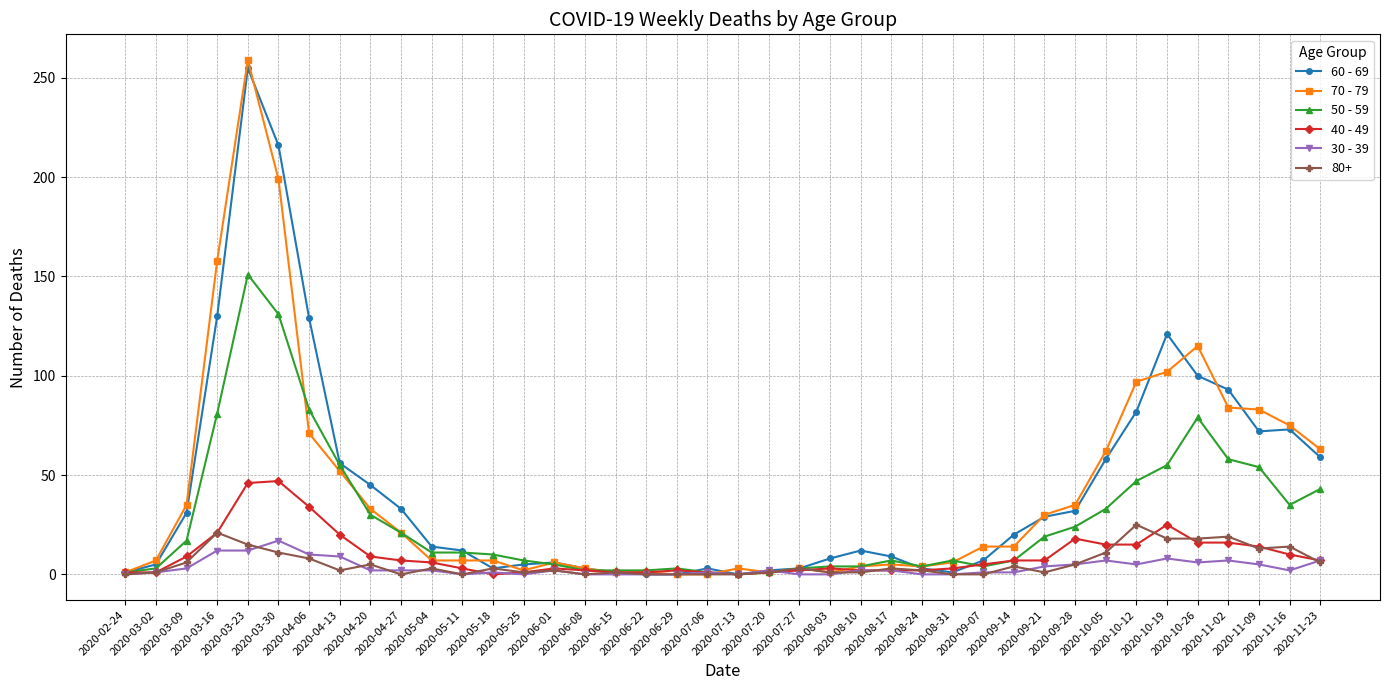

Which label corresponds to the largest value in the chart?

2020-03-23